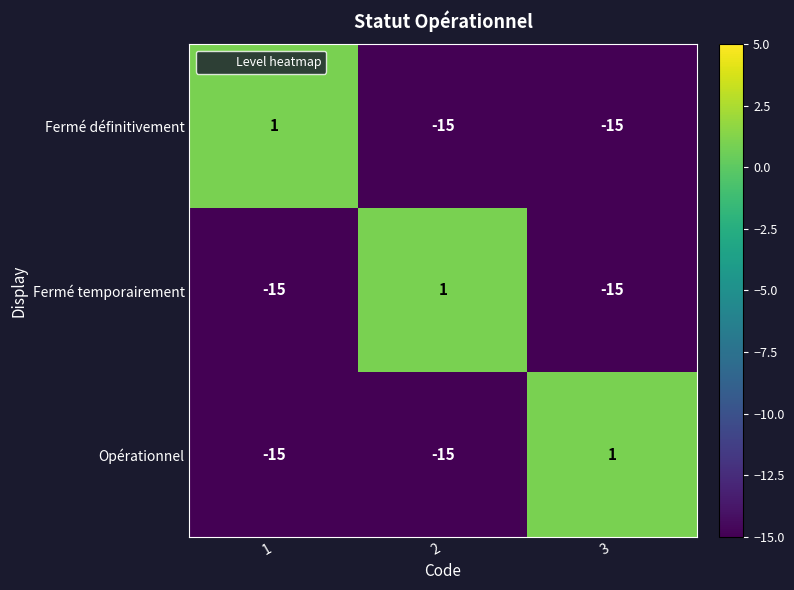

What is the sum of all Opérationnel values?

-29